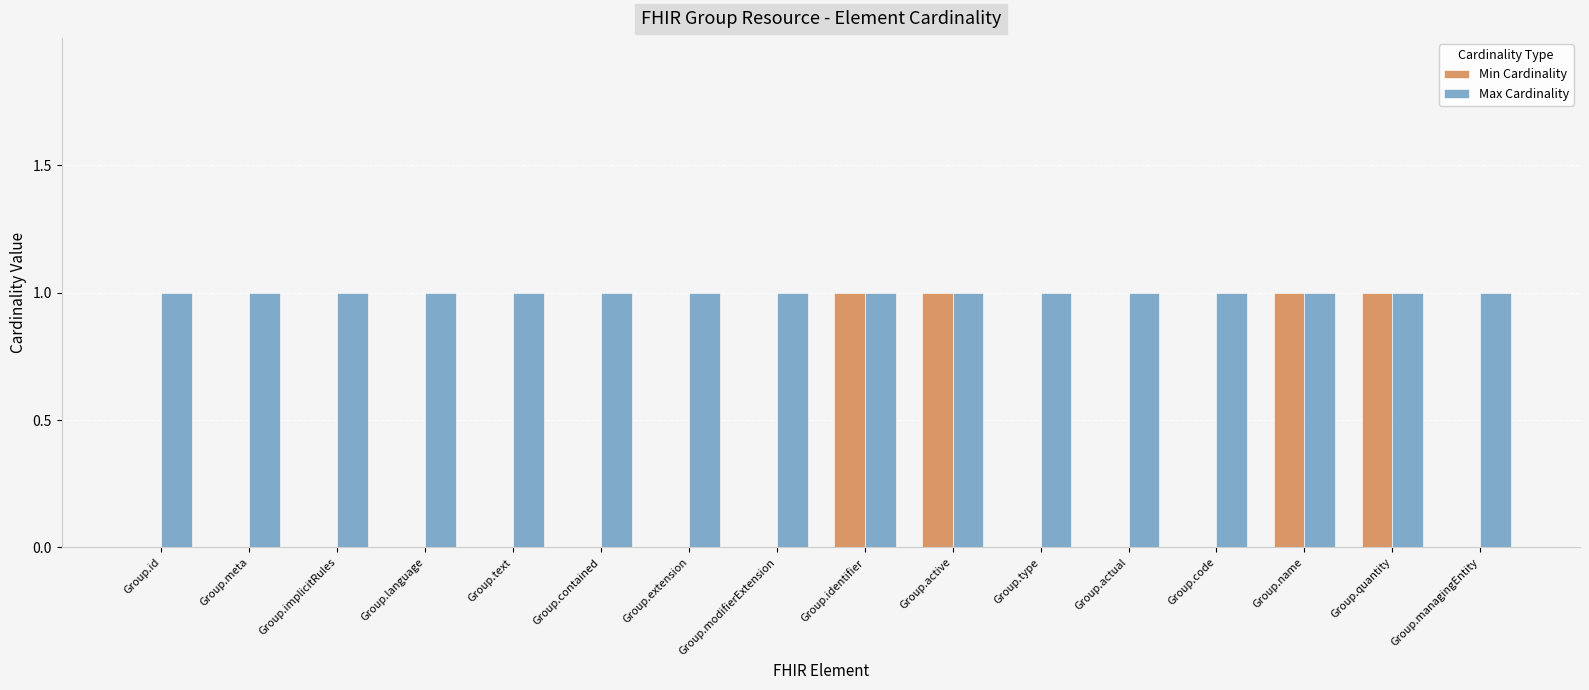

The value of Min Cardinality at Group.name is 1. True or false?

True